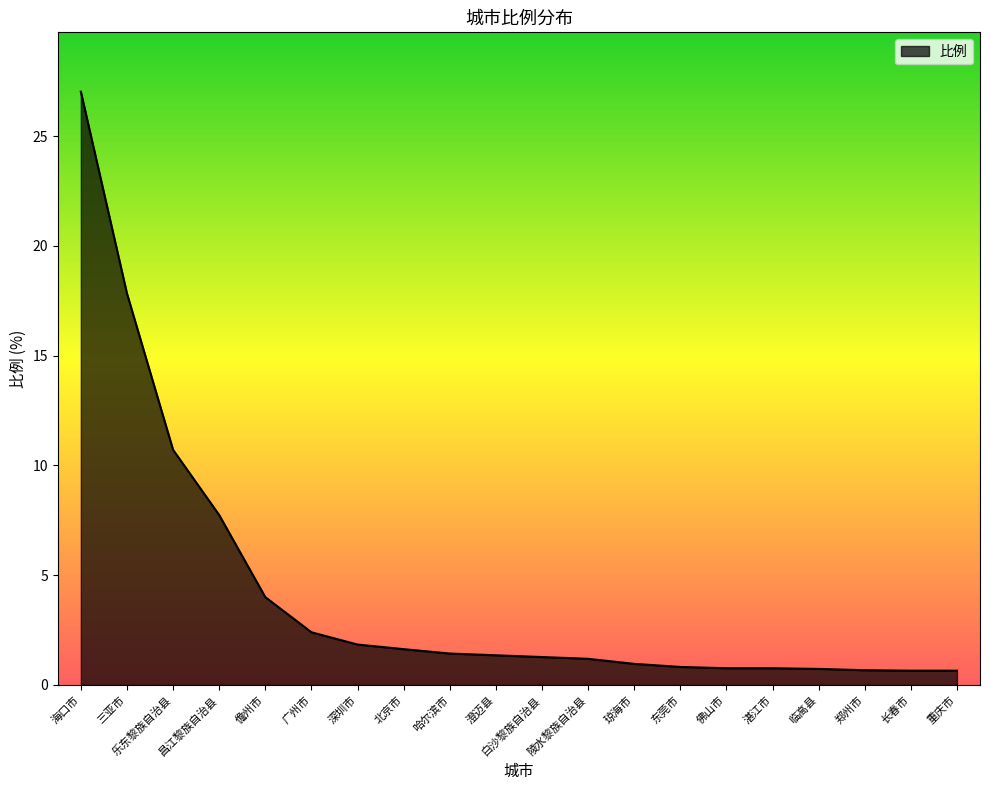

The value at 郑州市 is 0.7. True or false?

True